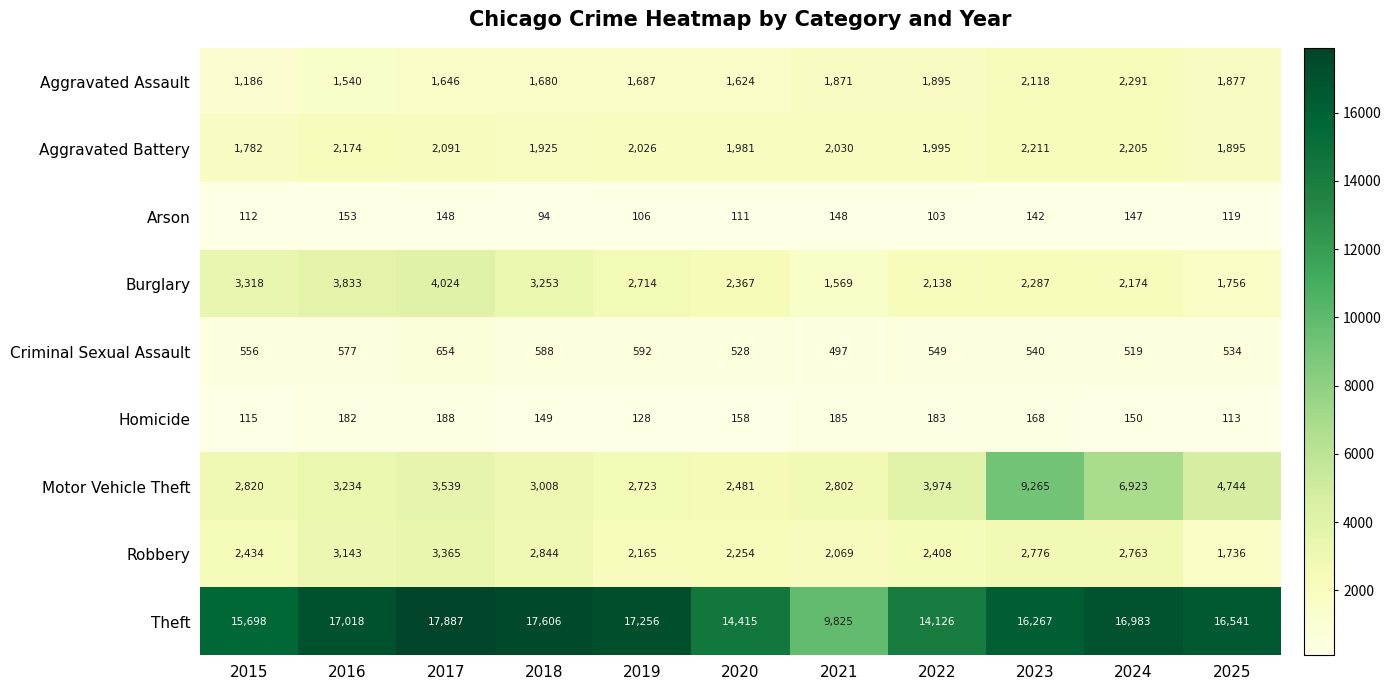

Rank the series at 2017 from highest to lowest value.

Theft, Burglary, Motor Vehicle Theft, Robbery, Aggravated Battery, Aggravated Assault, Criminal Sexual Assault, Homicide, Arson